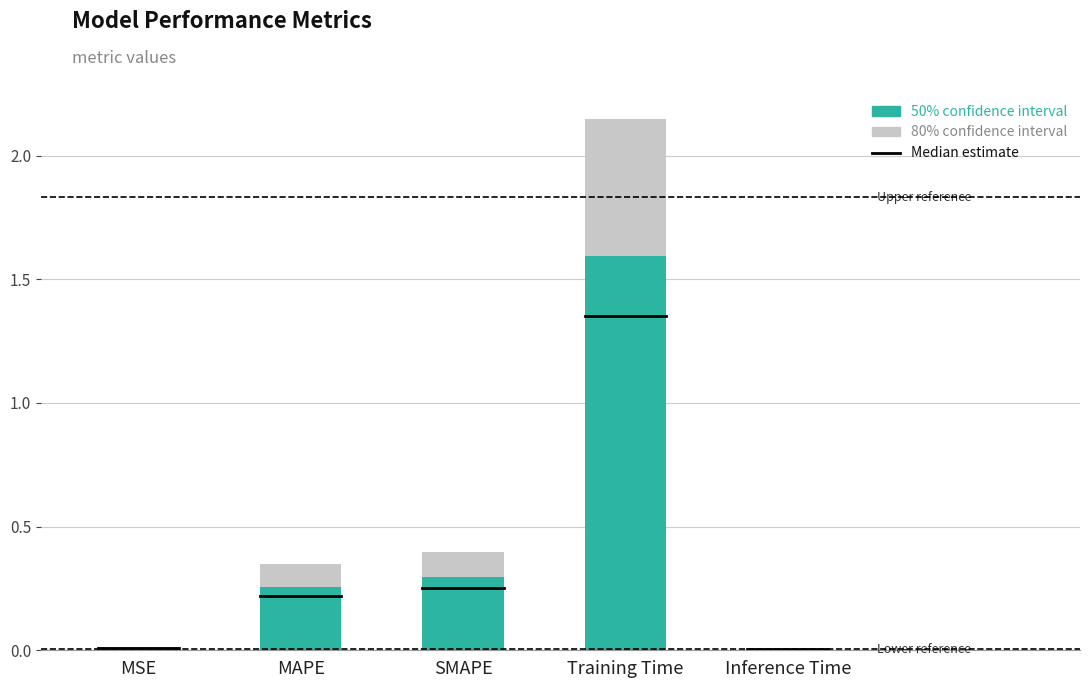

List the labels in order of value, smallest first.

Inference Time, MSE, MAPE, SMAPE, Training Time